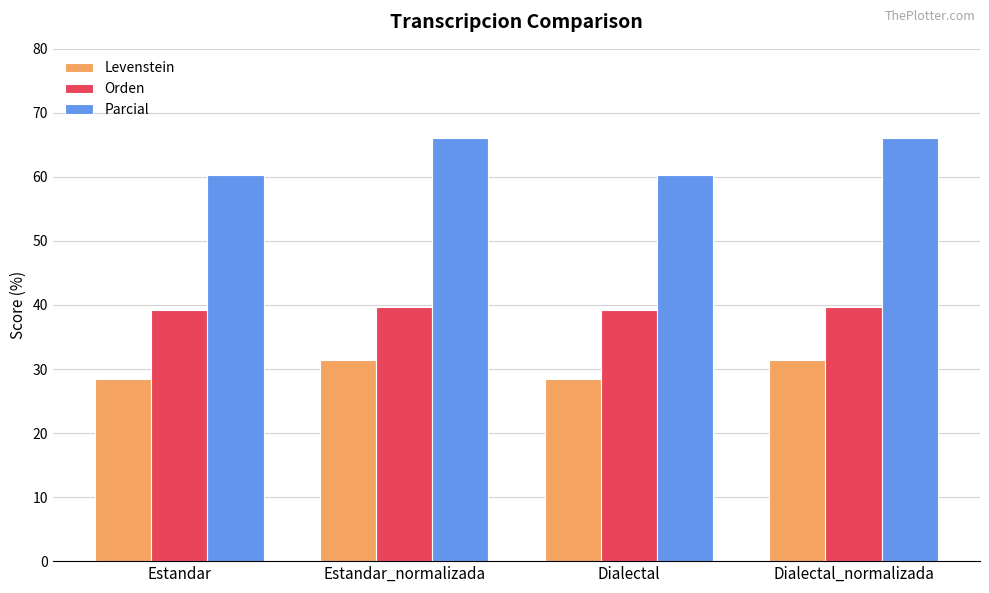

At Dialectal_normalizada, list the series in order from smallest to largest.

Levenstein, Orden, Parcial